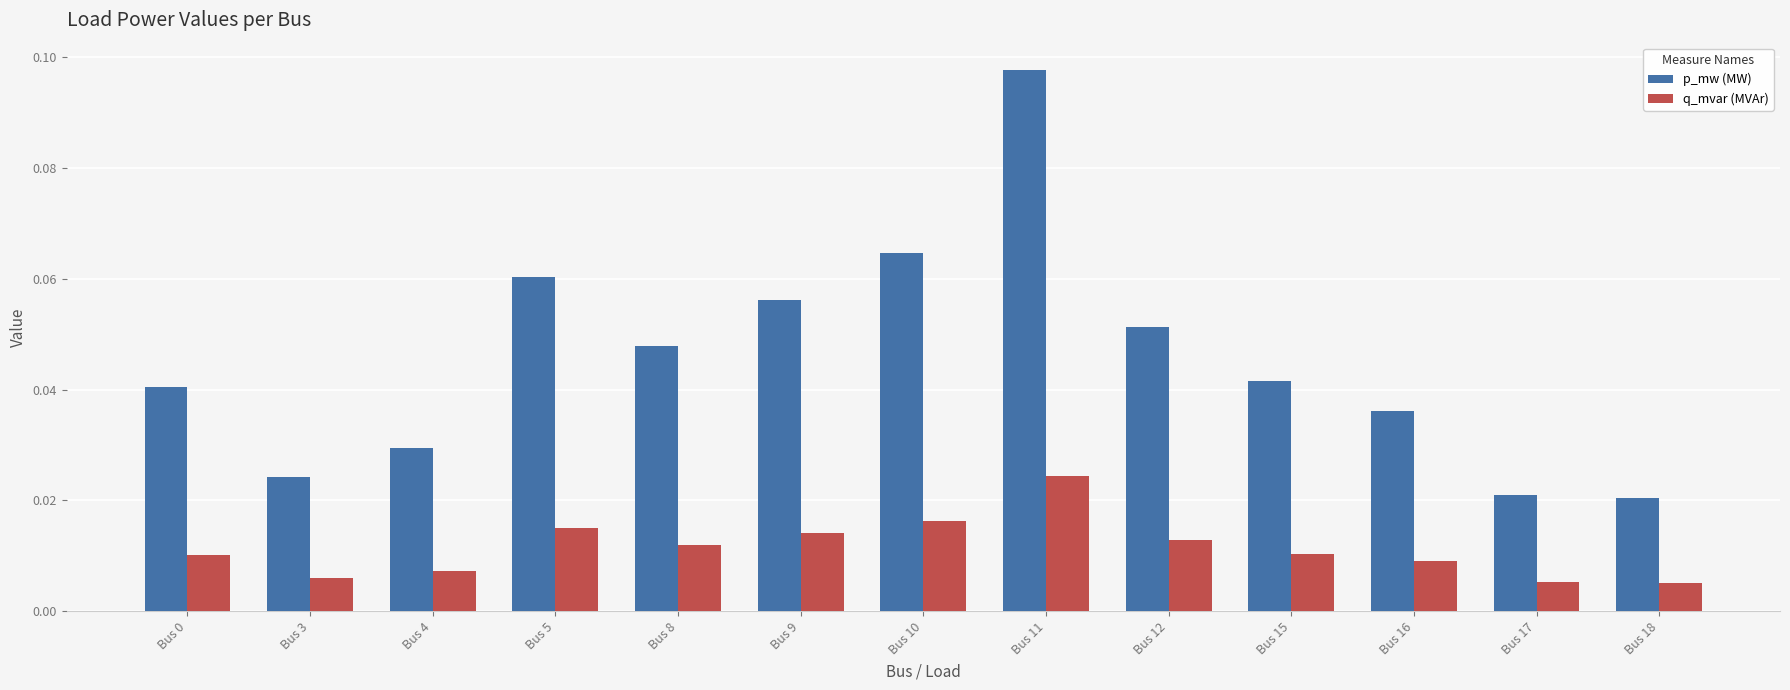

Rank the series by their average value, from lowest to highest.

q_mvar (MVAr), p_mw (MW)